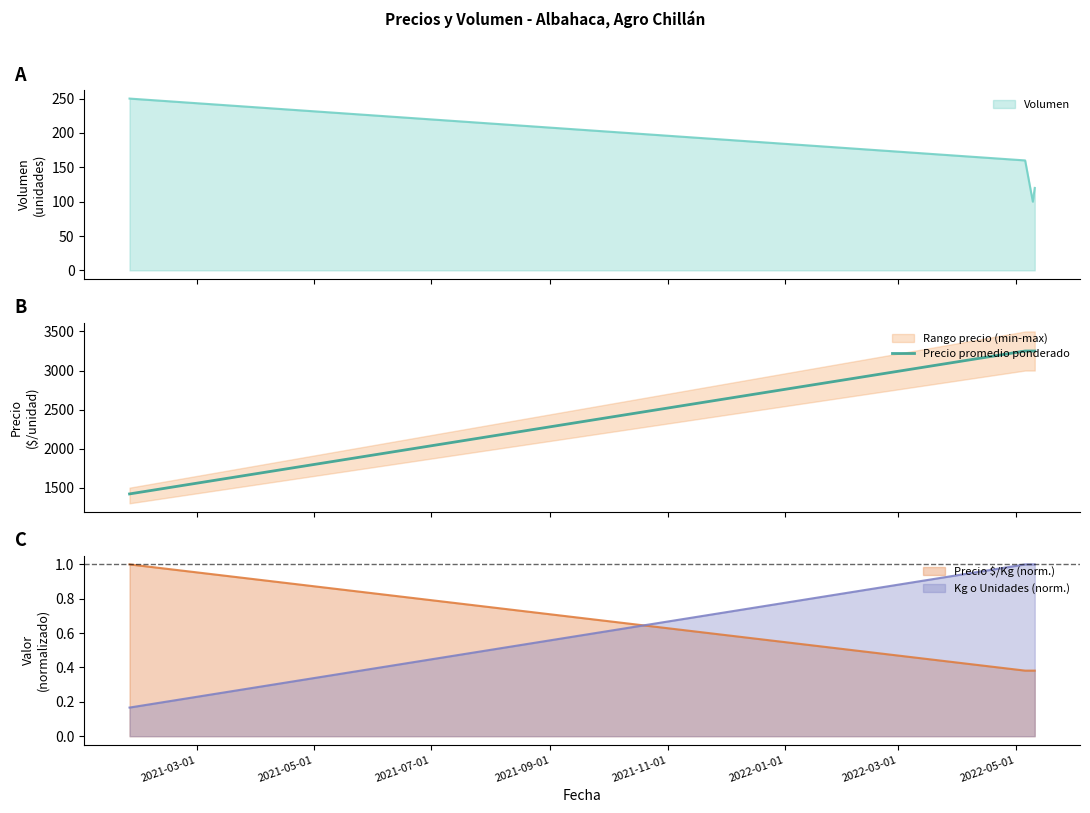

True or false: Precio promedio ponderado has more than 2 points higher than both neighbors.

False